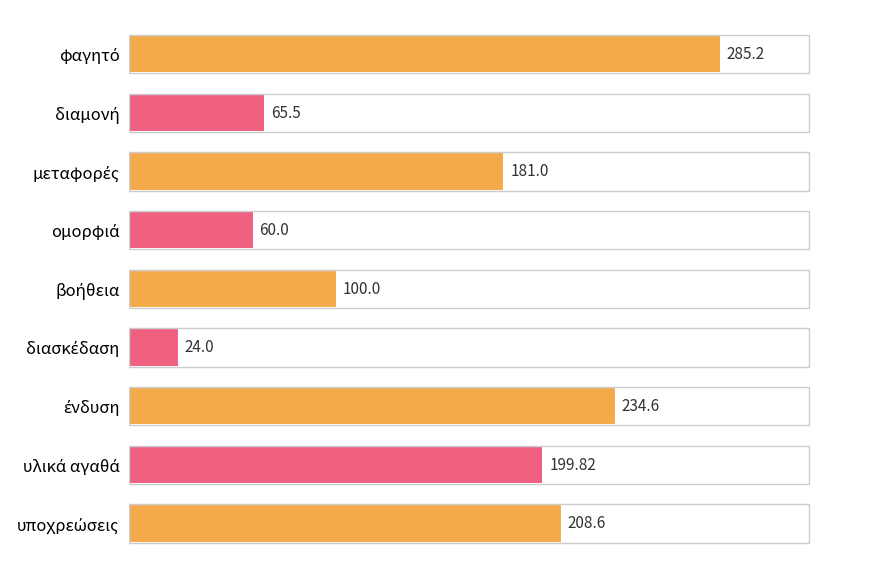

How many data points are less than 181?

4